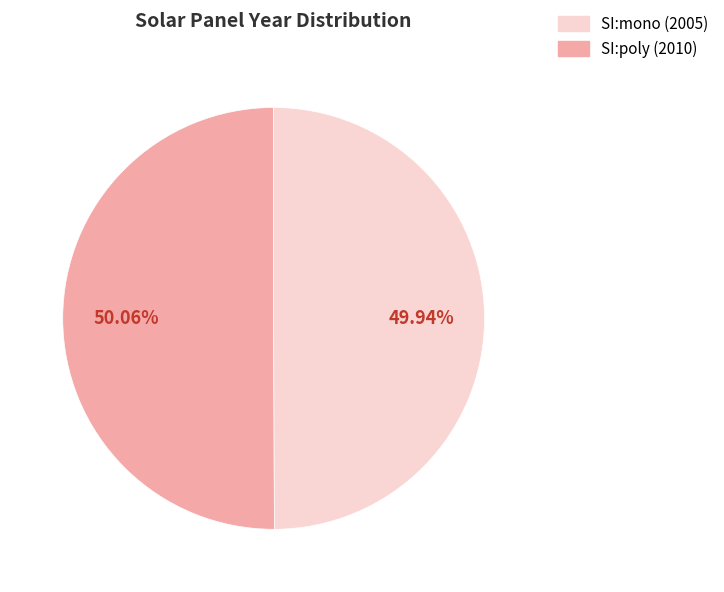

Is there any slice that represents more than half of the pie?

Yes